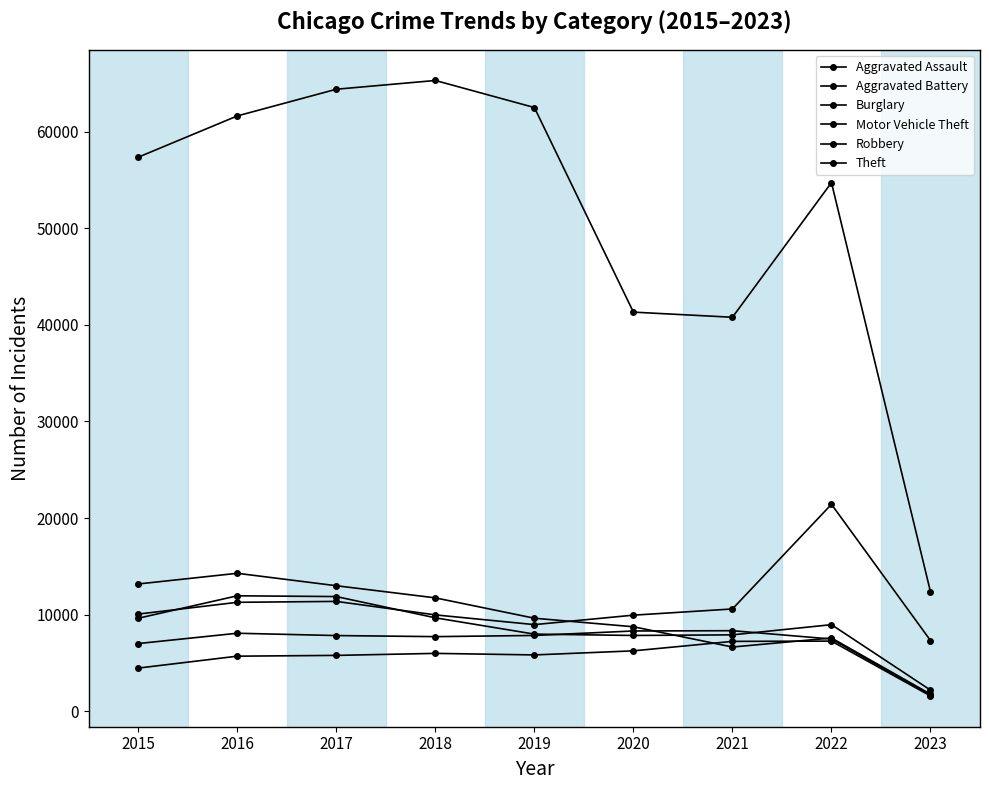

Is this an area chart (filled region under the line)?

No